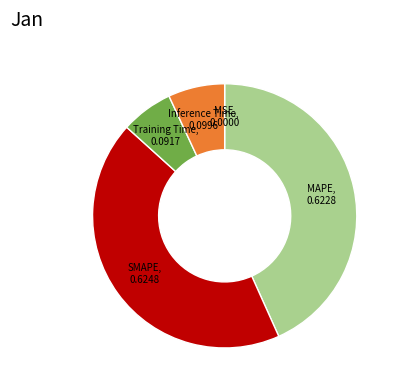

Does any single category account for the majority?

No